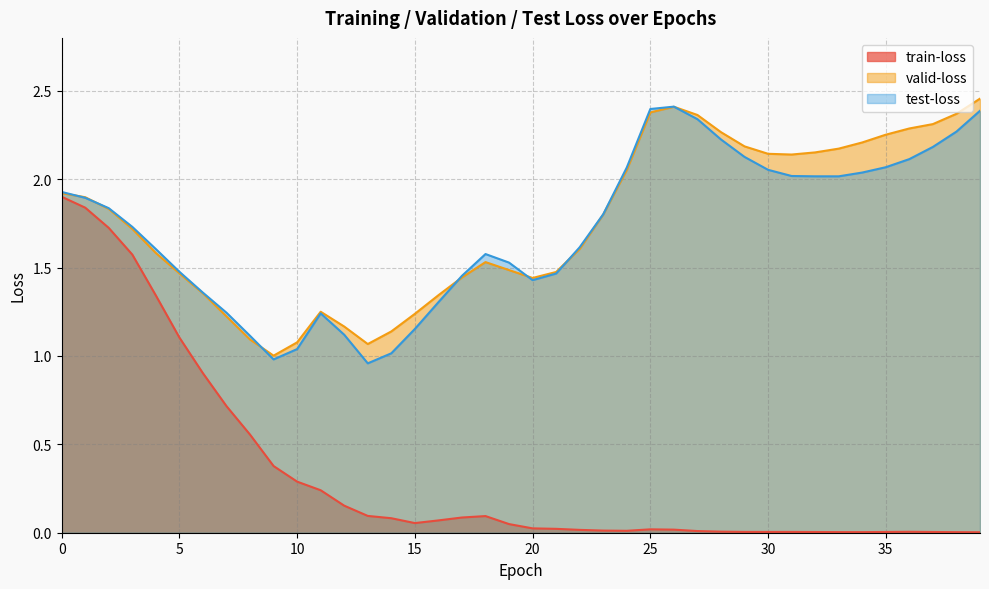

Reading right to left, extract all data points from this chart.

train-loss: 0.0	0.0	0.0	0.0	0.0	0.0	0.0	0.0	0.0	0.0	0.0	0.0	0.0	0.0	0.0	0.0	0.0	0.0	0.0	0.0	0.0	0.1	0.1	0.1	0.1	0.1	0.1	0.2	0.2	0.3	0.4	0.6	0.7	0.9	1.1	1.3	1.6	1.7	1.8	1.9
valid-loss: 2.5	2.4	2.3	2.3	2.3	2.2	2.2	2.2	2.1	2.1	2.2	2.3	2.4	2.4	2.4	2.1	1.8	1.6	1.5	1.4	1.5	1.5	1.4	1.3	1.2	1.1	1.1	1.2	1.3	1.1	1.0	1.1	1.2	1.4	1.5	1.6	1.7	1.8	1.9	1.9
test-loss: 2.4	2.3	2.2	2.1	2.1	2.0	2.0	2.0	2.0	2.1	2.1	2.2	2.3	2.4	2.4	2.1	1.8	1.6	1.5	1.4	1.5	1.6	1.5	1.3	1.2	1.0	1.0	1.1	1.2	1.0	1.0	1.1	1.2	1.4	1.5	1.6	1.7	1.8	1.9	1.9